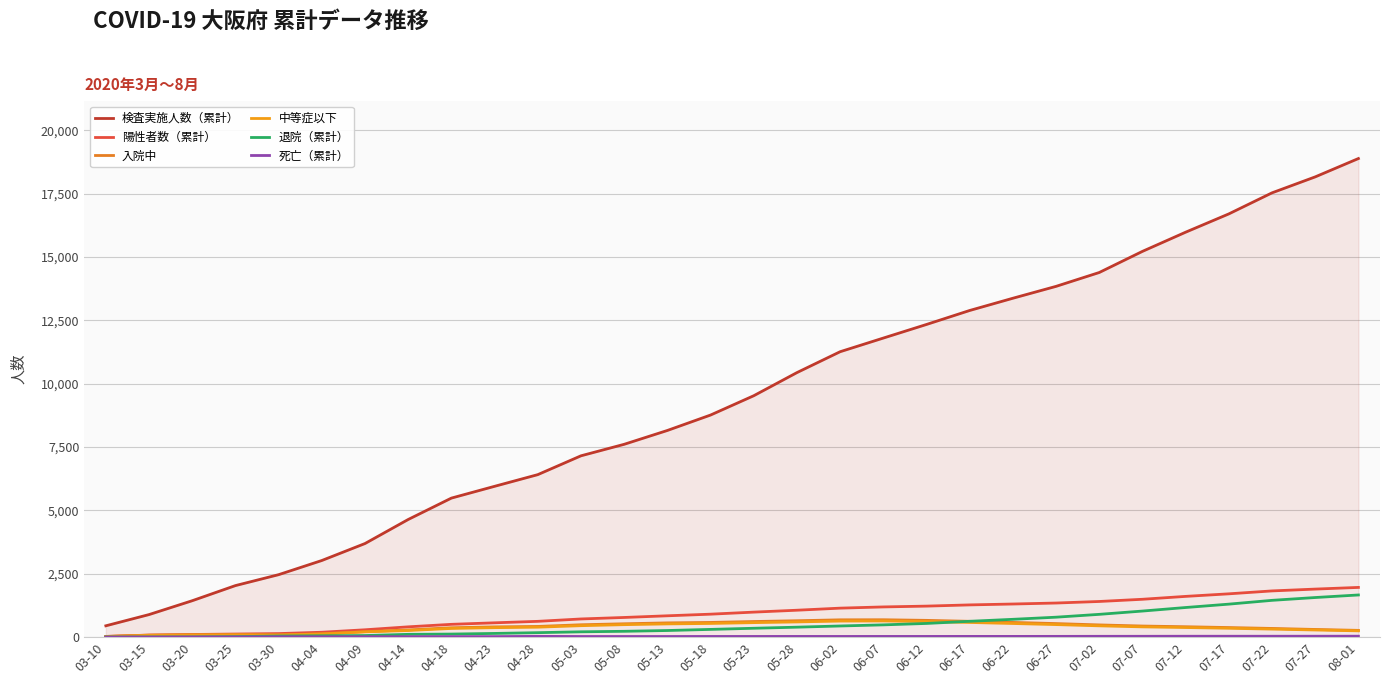

The 陽性者数（累計） series shows 1221 at 06-12. True or false?

True